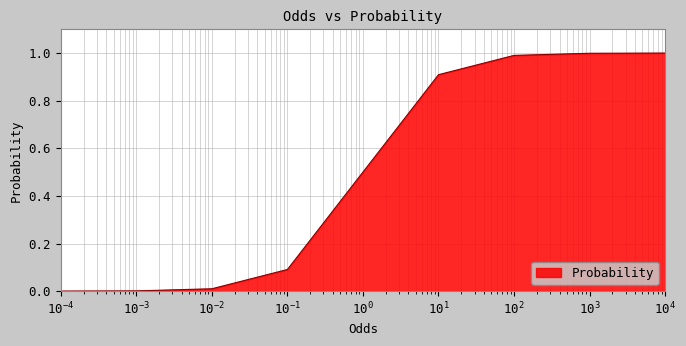

What is the difference between the maximum and minimum values?

1.0